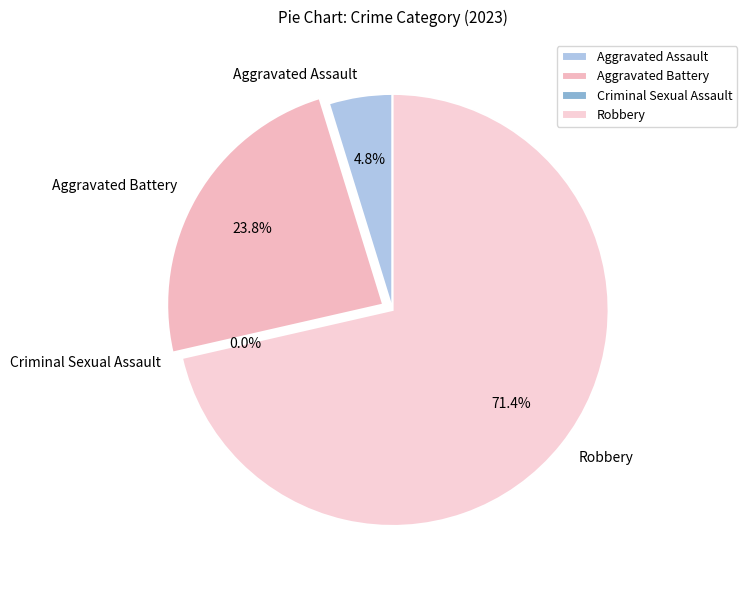

The Aggravated Assault slice represents 10% of the pie. True or false?

False